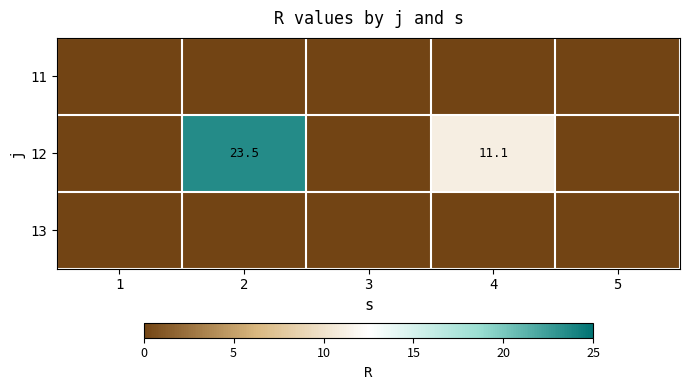

At how many categories does at least one series exceed 20?

1